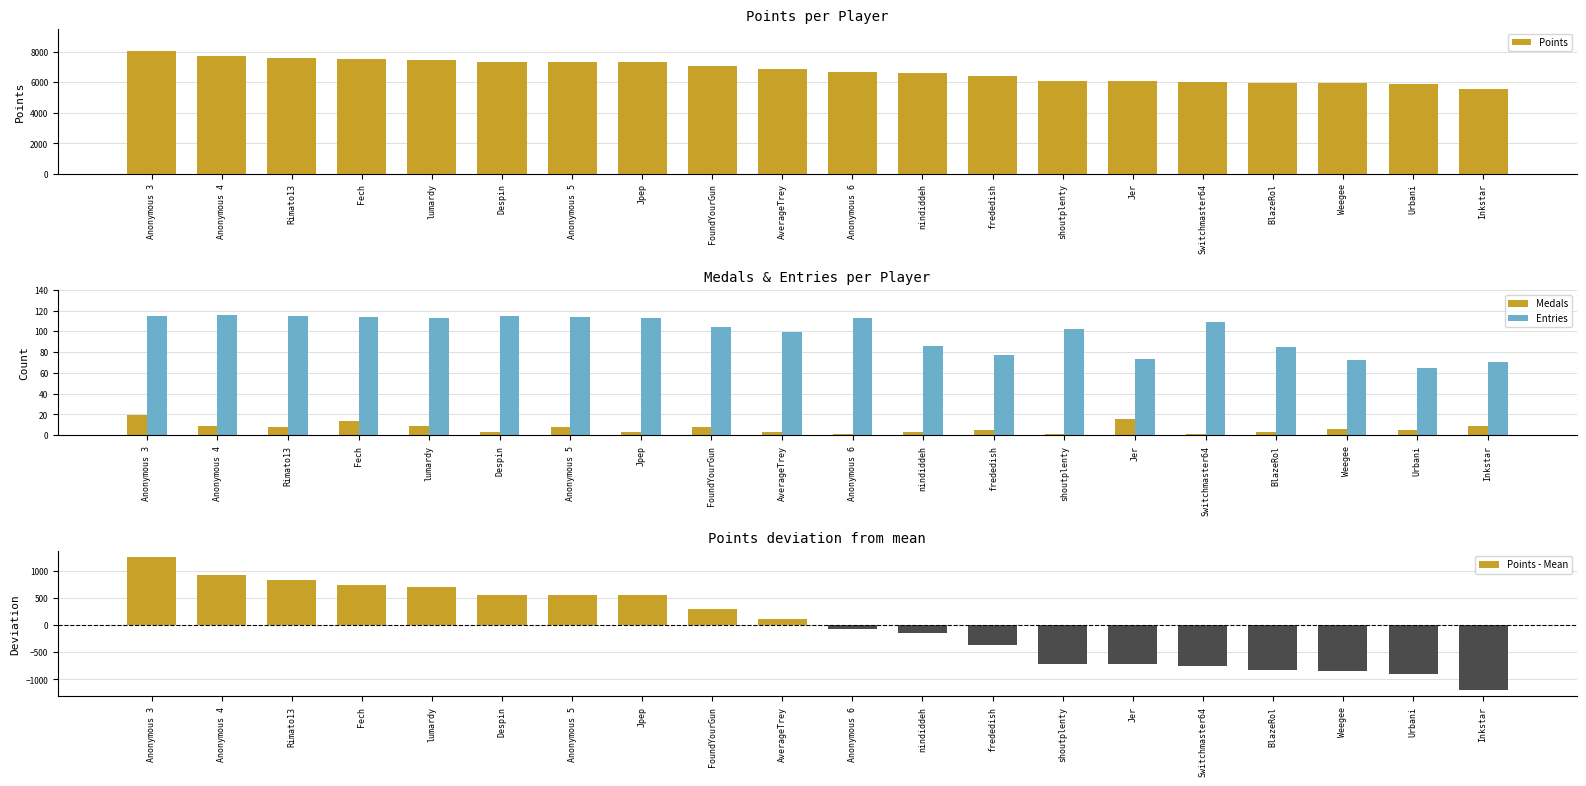

Reading left to right, extract all data points from this chart.

Points: 8017.0	7691.0	7611.0	7518.0	7482.0	7320.0	7318.0	7317.0	7073.0	6879.0	6692.0	6626.0	6408.0	6054.0	6049.0	6016.0	5935.0	5927.0	5874.0	5579.0
Medals: 19.0	9.0	8.0	14.0	9.0	3.0	8.0	3.0	8.0	3.0	1.0	3.0	5.0	1.0	16.0	1.0	3.0	6.0	5.0	9.0
Entries: 115.0	116.0	115.0	114.0	113.0	115.0	114.0	113.0	104.0	99.0	113.0	86.0	77.0	102.0	73.0	109.0	85.0	72.0	65.0	70.0
Points - Mean: 1247.7	921.7	841.7	748.7	712.7	550.7	548.7	547.7	303.7	109.7	-77.3	-143.3	-361.3	-715.3	-720.3	-753.3	-834.3	-842.3	-895.3	-1190.3